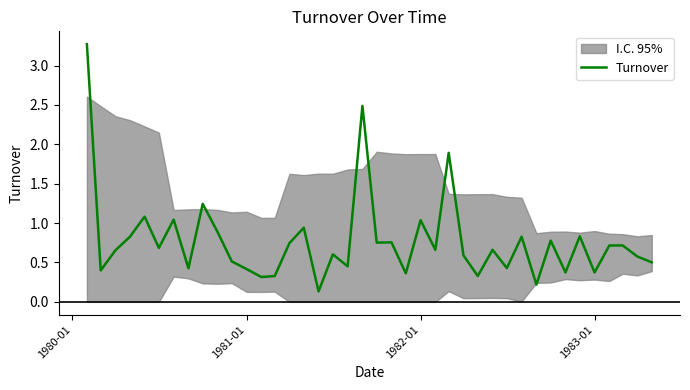

True or false: Turnover has a value of 0.3 at 1981-01.

False